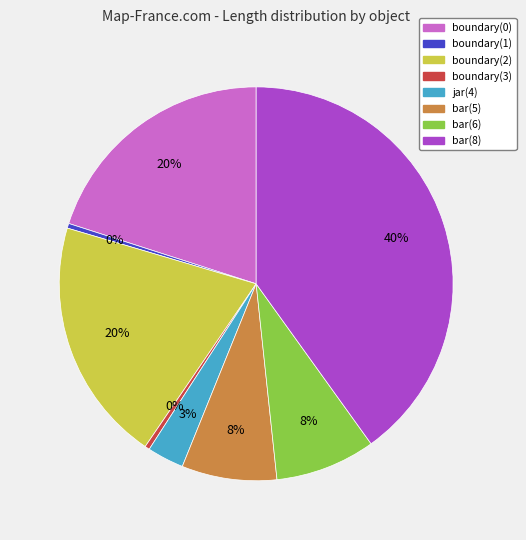

To the nearest percent, what is the difference between the bar(6) and boundary(0) slice percentages?

12%